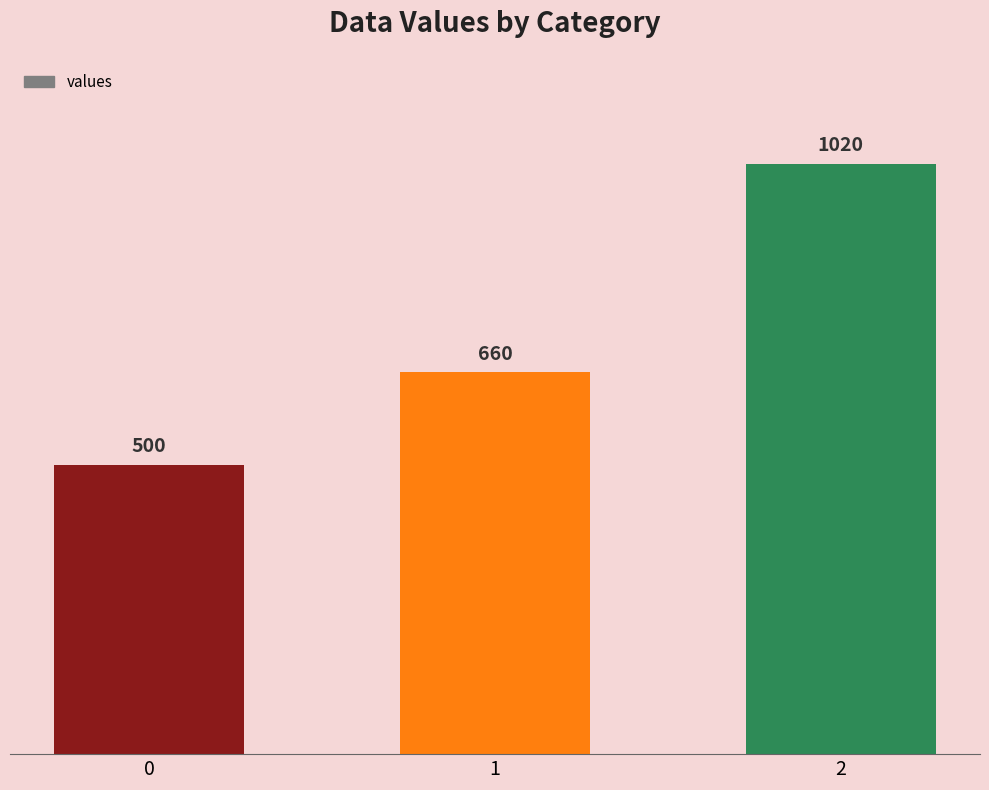

Rank the categories by value from highest to lowest.

2, 1, 0